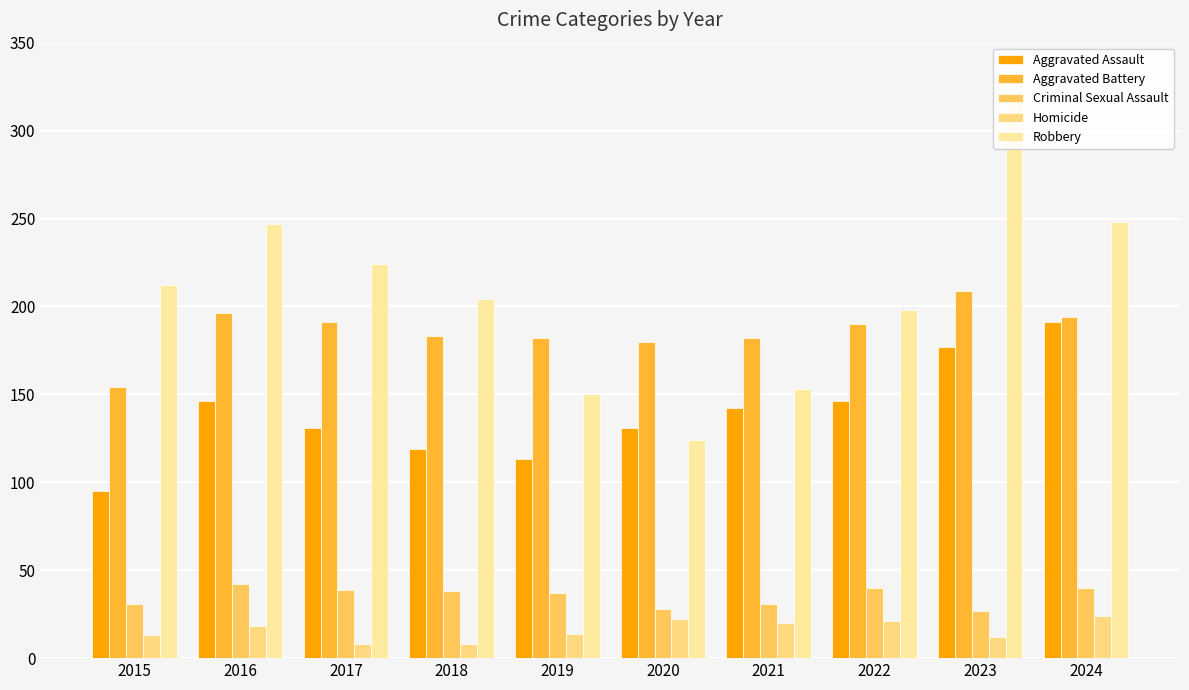

At which category does the chart reach its minimum across all series?

2017